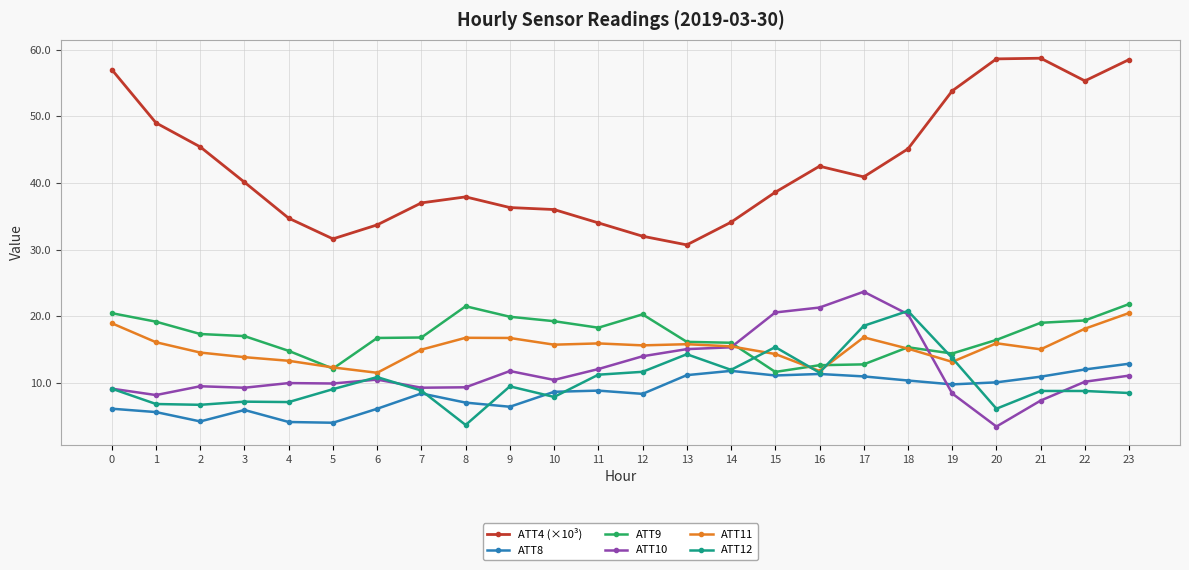

What is the value of the ATT4 (×10³) point at the 6th from the left?

31.6